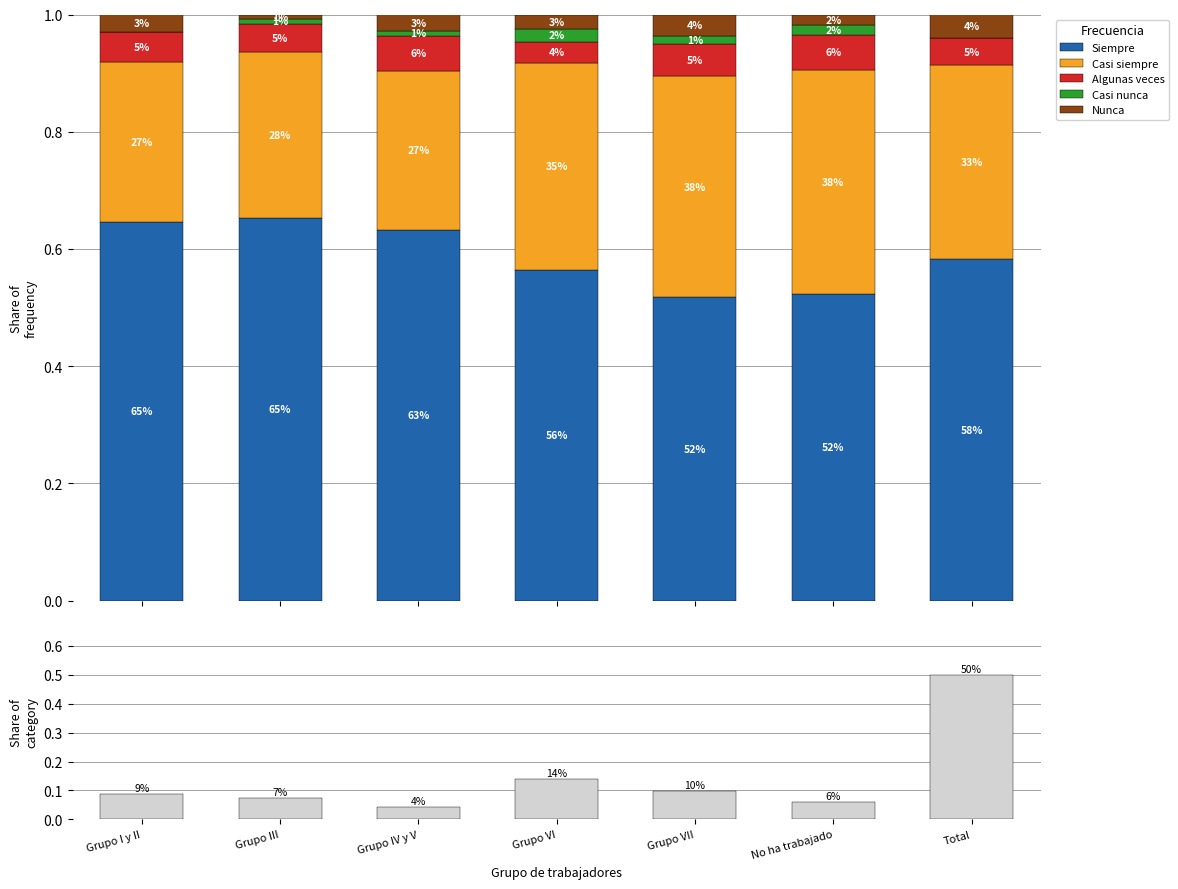

What value does the Share of category series have at Grupo I y II?

0.1